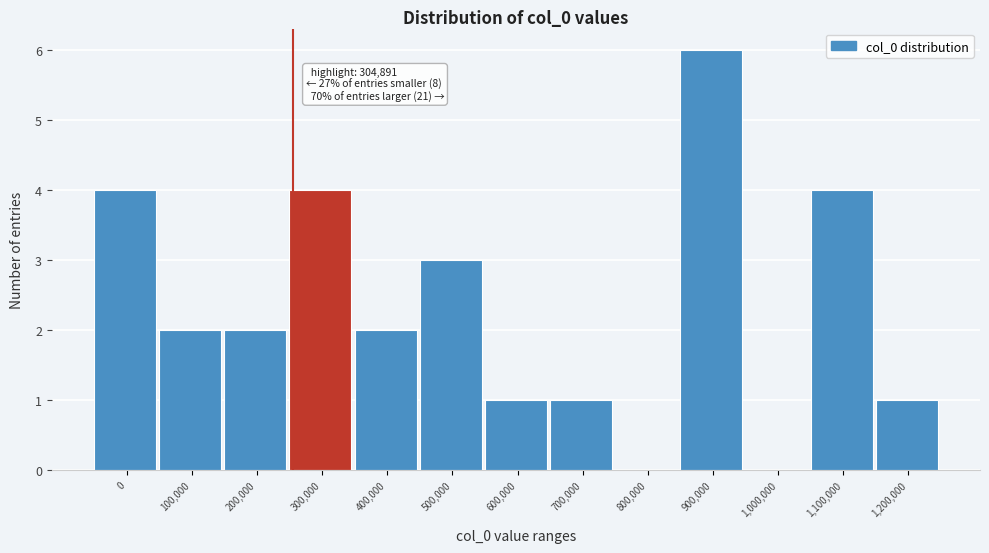

Reading left to right, extract all data points from this chart.

0=4	100,000=2	200,000=2	300,000=4	400,000=2	500,000=3	600,000=1	700,000=1	800,000=0	900,000=6	1,000,000=0	1,100,000=4	1,200,000=1